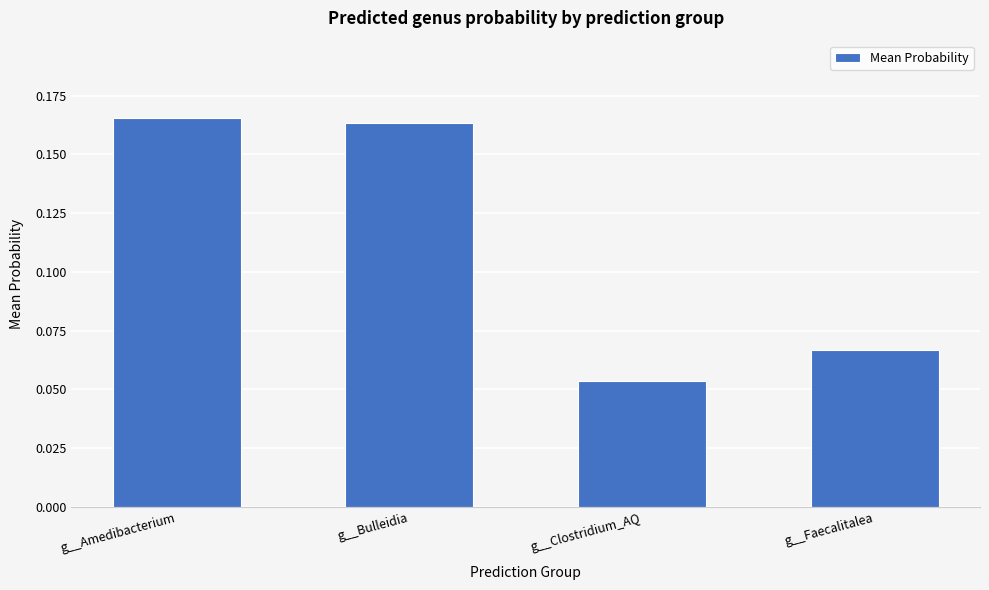

How many data points does each series have?

4